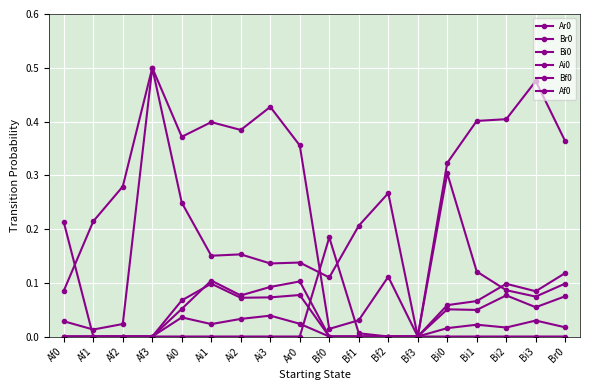

How many data points does each series have?

18